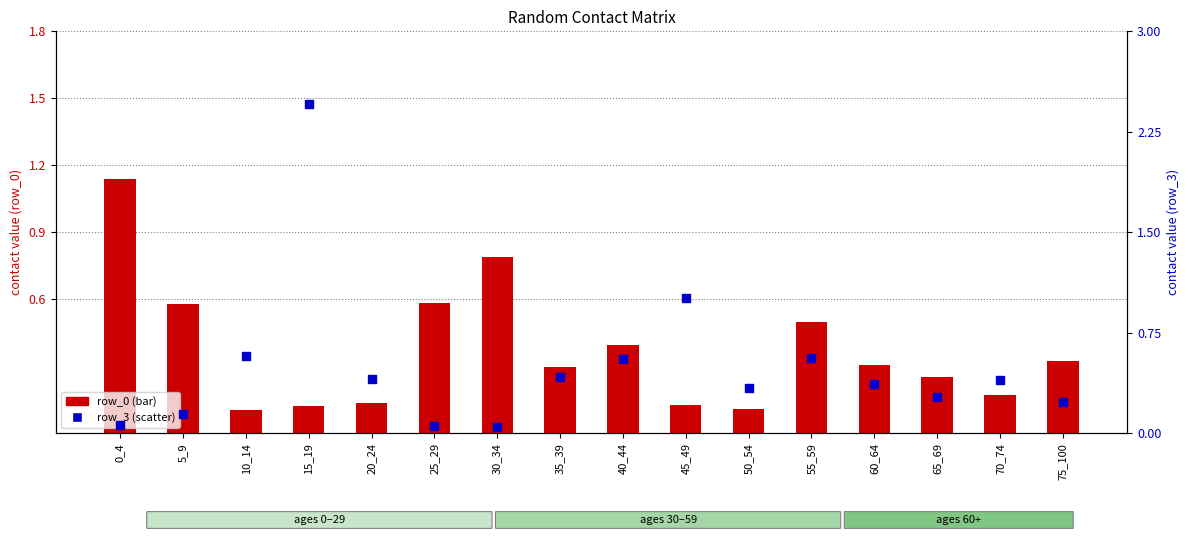

Which series contains the lowest Y value?

row_3 (scatter)